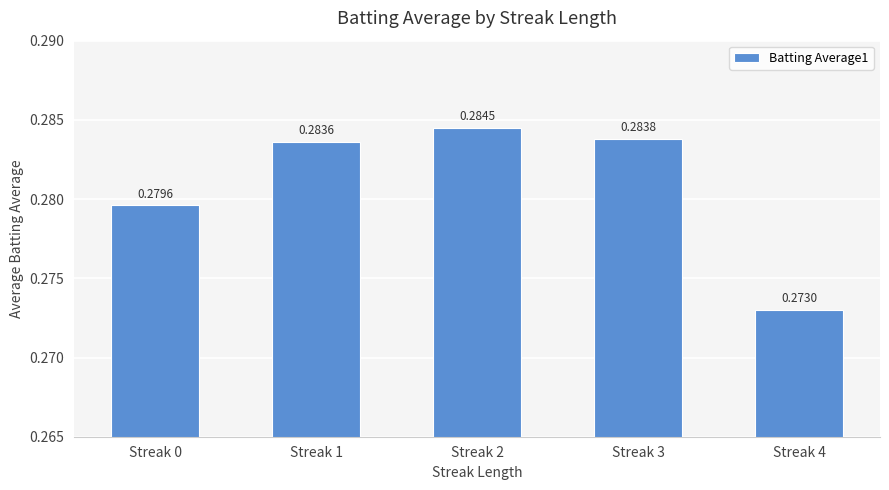

Rank the categories by value from lowest to highest.

Streak 4, Streak 0, Streak 1, Streak 3, Streak 2